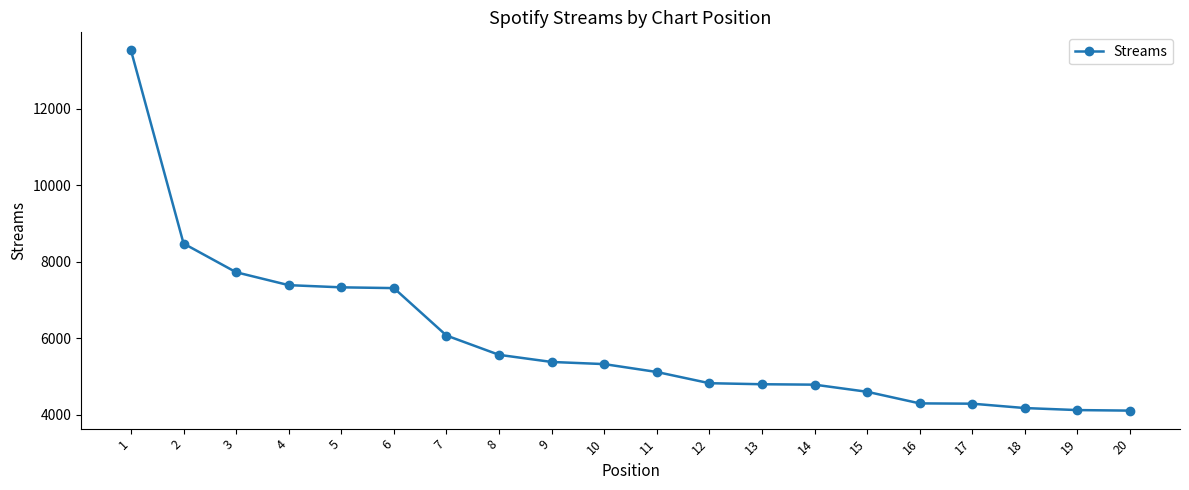

What is the difference between the values at 19 and 12?

702